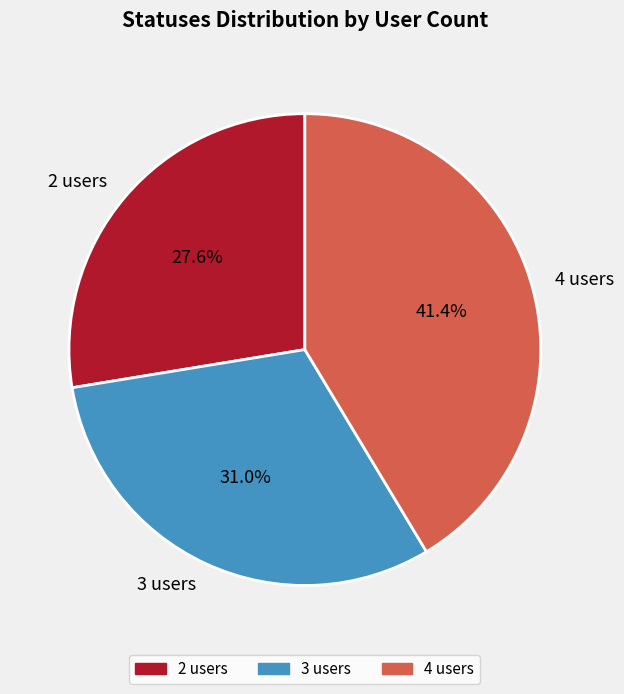

To the nearest percent, what portion does 4 users represent?

41%